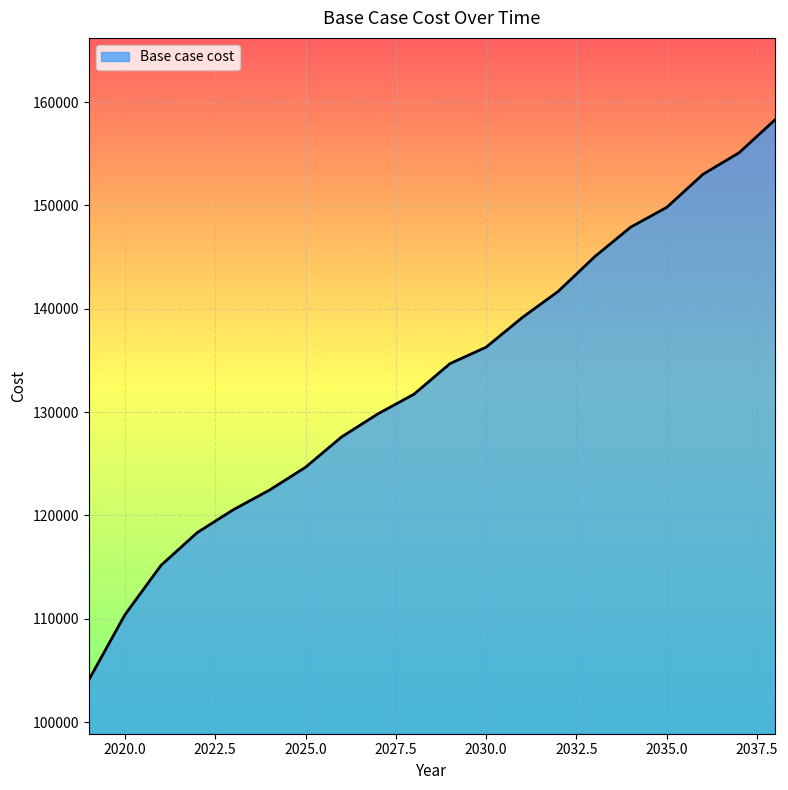

What is the difference between the maximum and minimum values?

54223.0